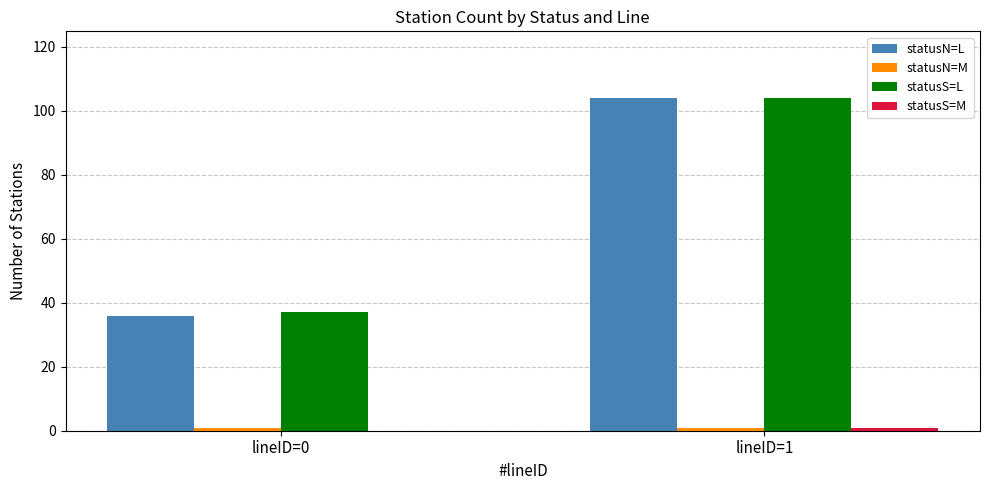

At which label is statusN=L closest to 70?

lineID=0